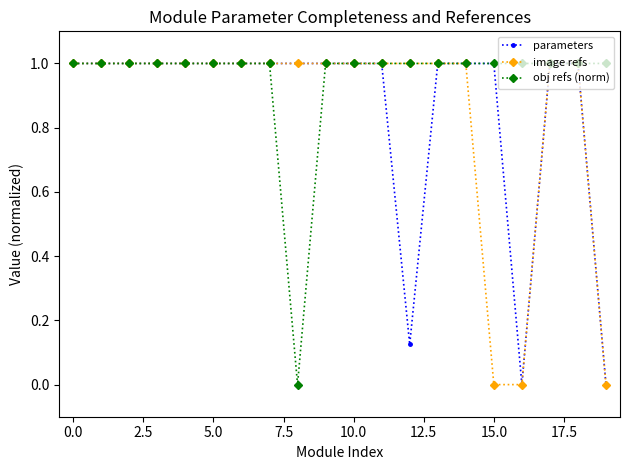

What is the greatest value displayed?

1.0